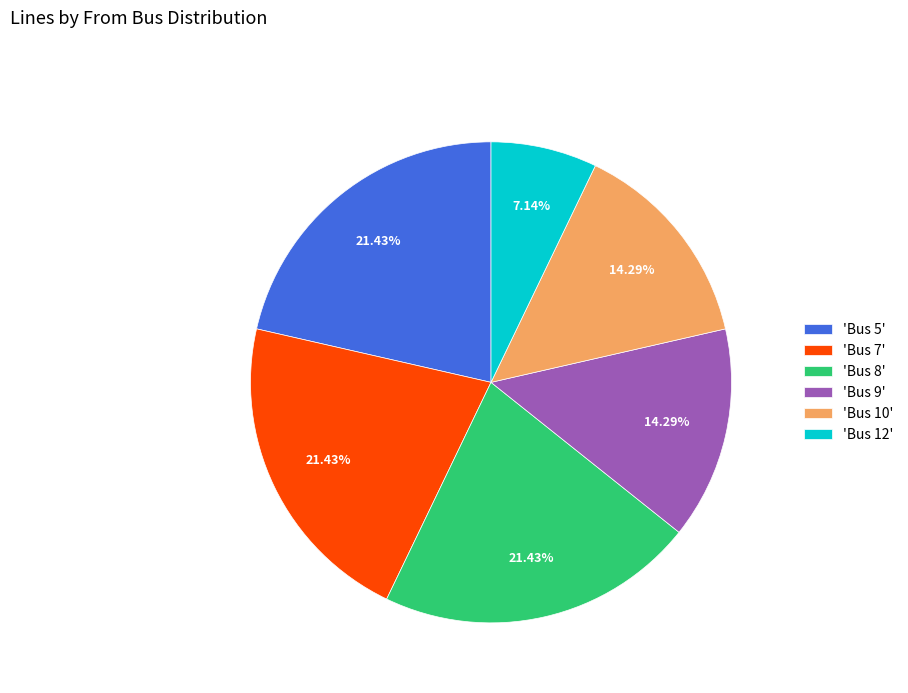

Does 'Bus 12' account for over 50% of the chart?

No